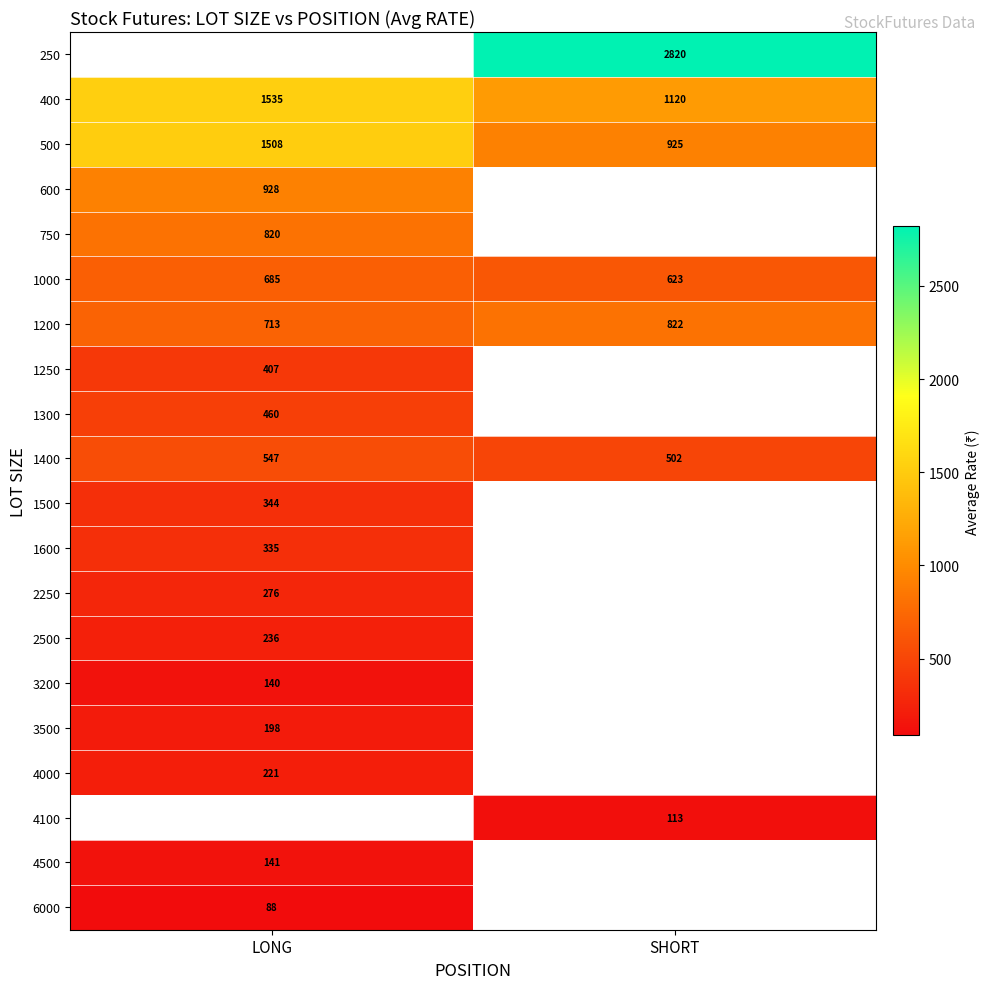

Is it true that 500 equals 925 at SHORT?

True